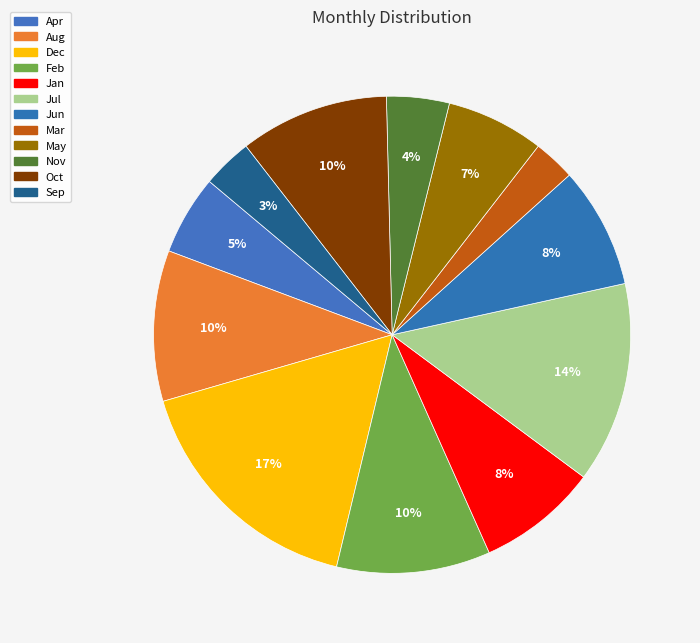

Is the sum of Sep and Mar greater than half?

No